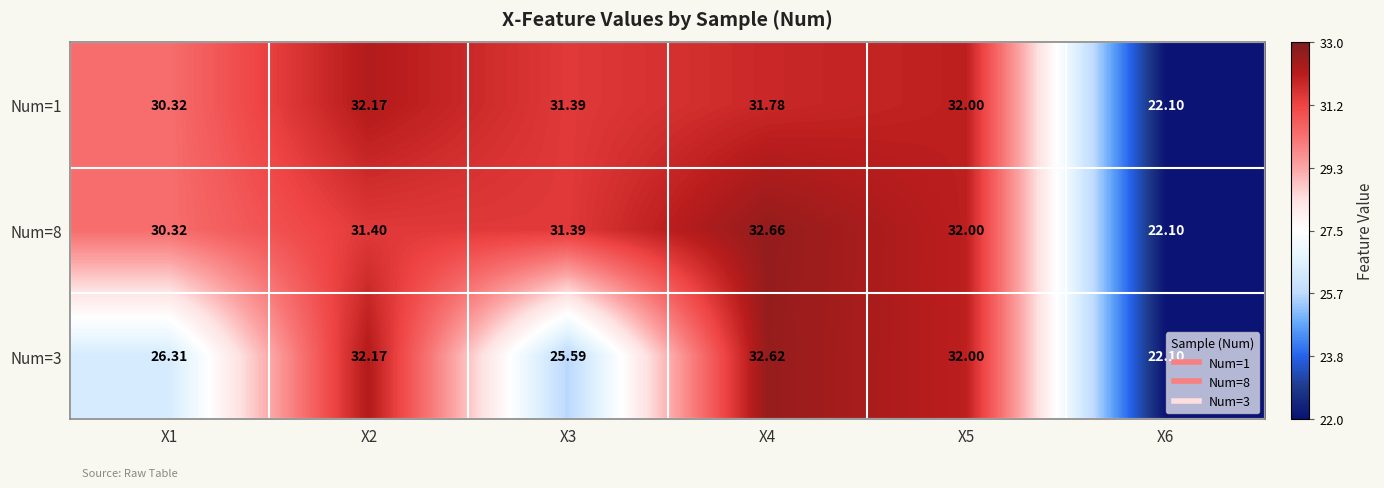

How many distinct data groups are displayed?

3